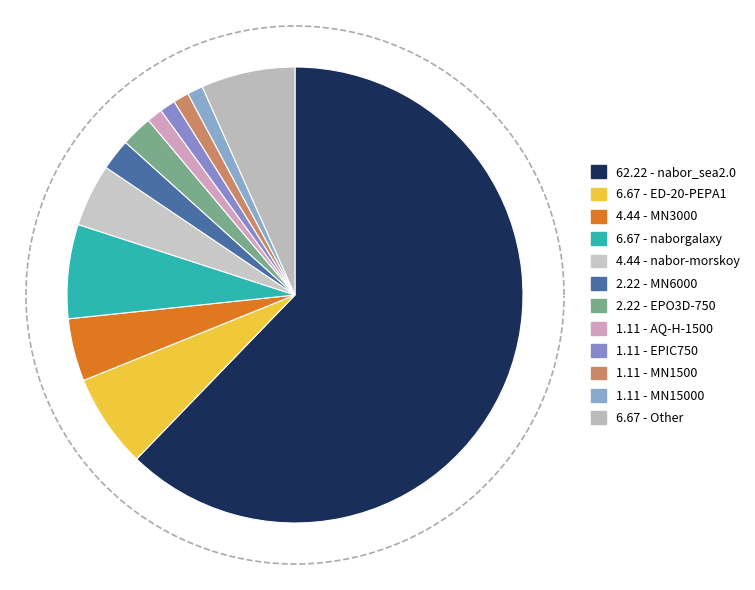

Which slice is the smallest?

MN15000